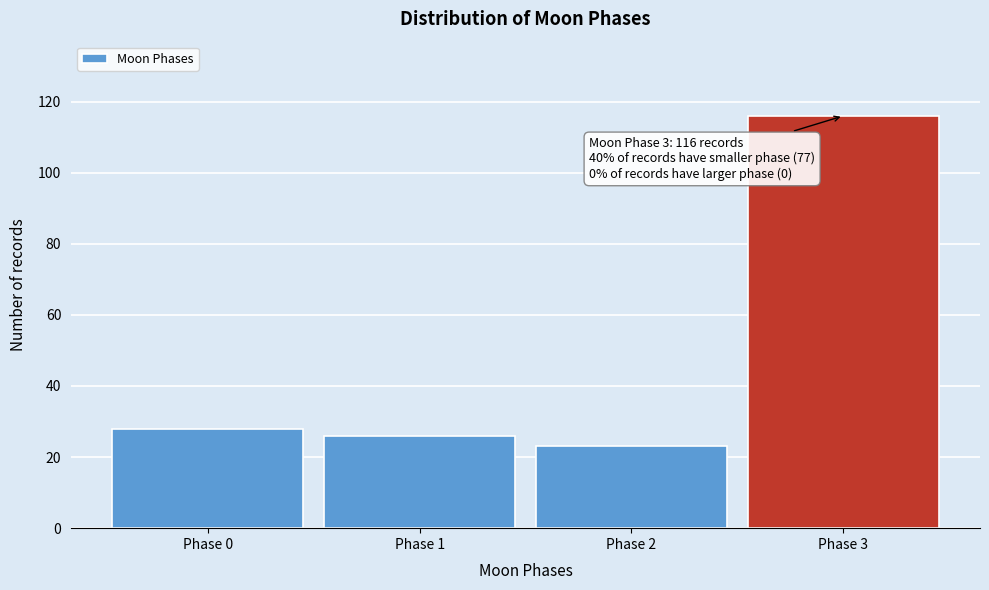

Reading right to left, transcribe all the data shown in this chart.

Phase 3=116	Phase 2=23	Phase 1=26	Phase 0=28